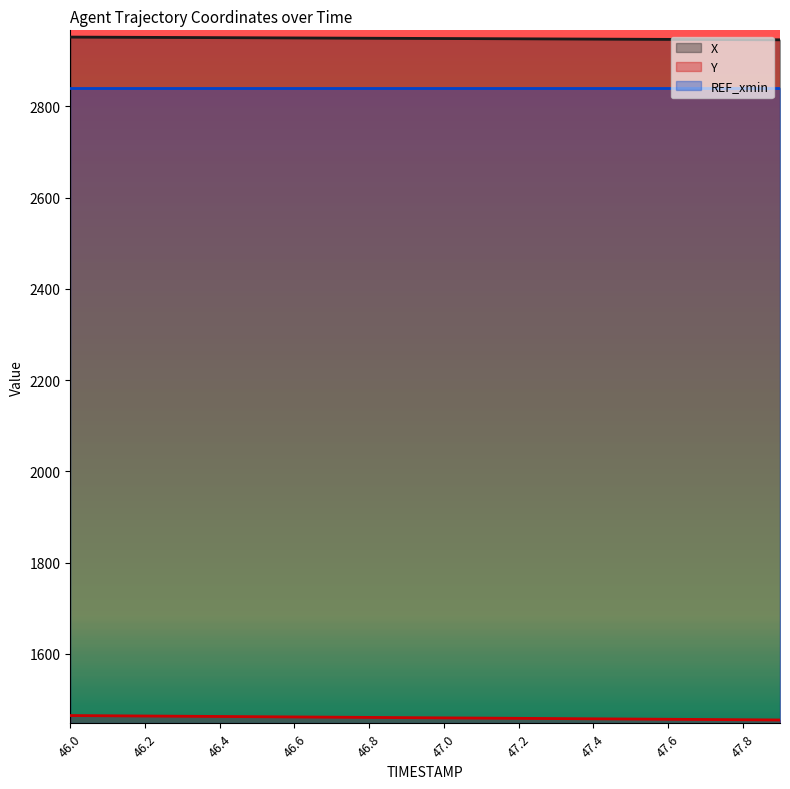

Is the value of Y at 46.4 greater than the value of X at 47.0?

No